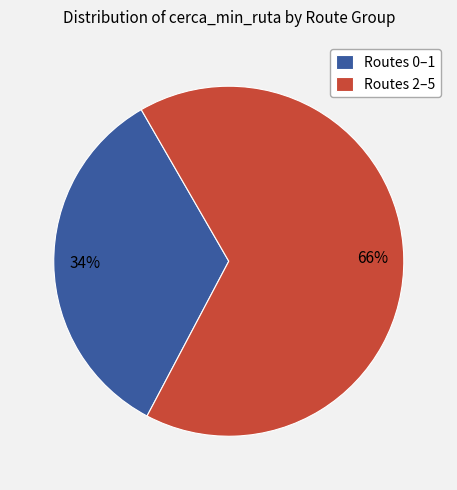

The Routes 2–5 slice represents 66% of the pie. True or false?

True